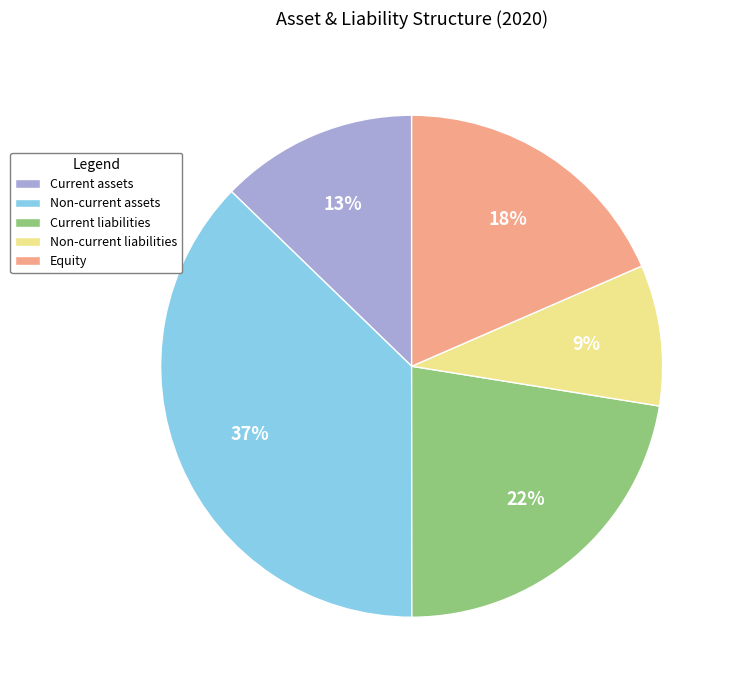

To the nearest percent, what is the difference between the largest and smallest slice percentages?

28%